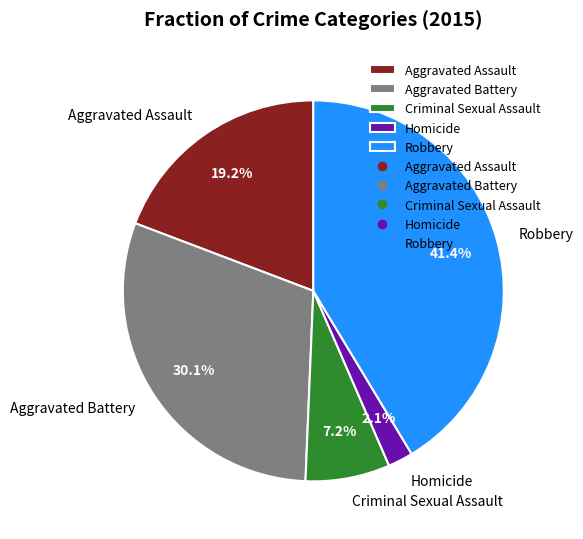

Rank the categories by value from lowest to highest.

Homicide, Criminal Sexual Assault, Aggravated Assault, Aggravated Battery, Robbery